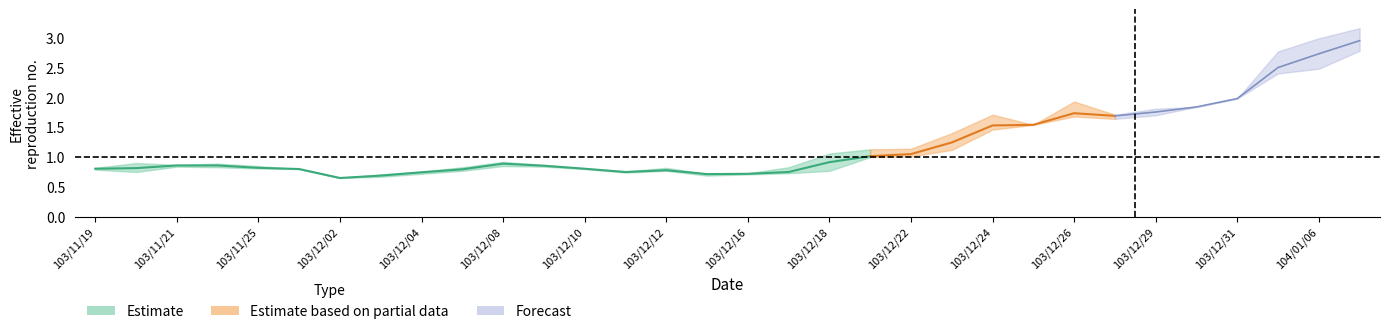

At which category does the chart reach its minimum across all series?

6